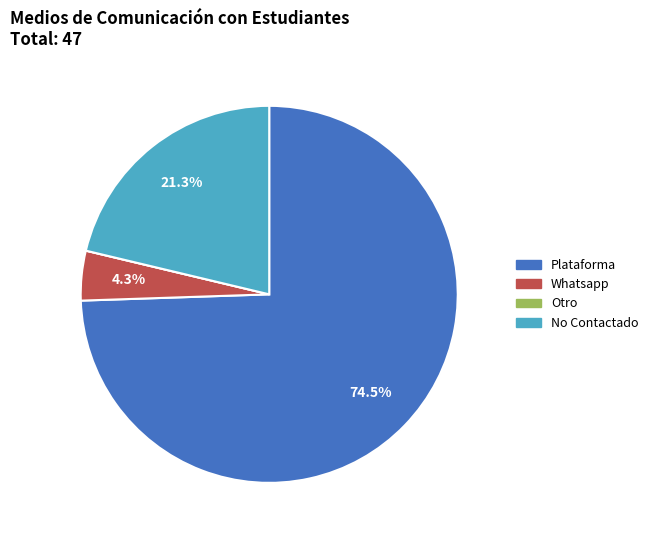

Does any single category account for the majority?

Yes